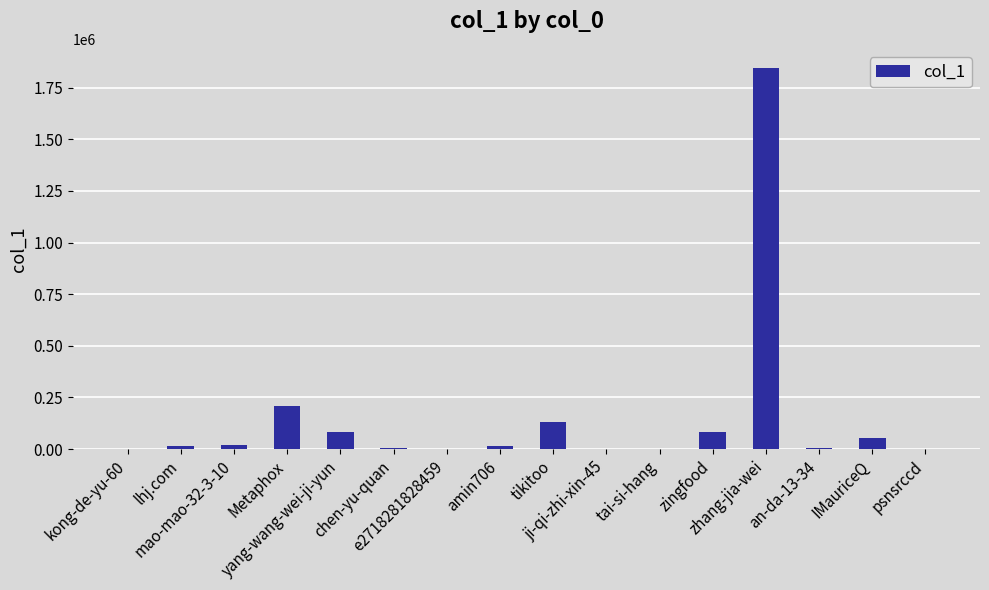

The chart shows a value of 201438 at tikitoo. True or false?

False